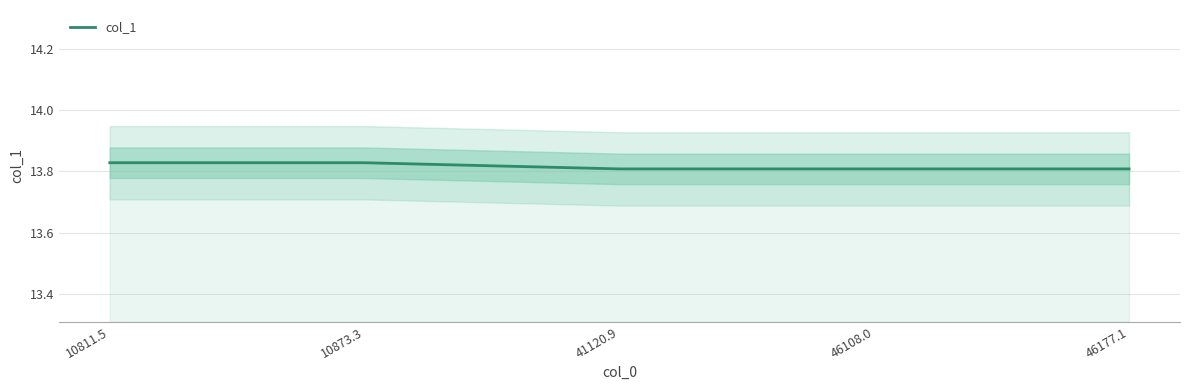

Between 10811.5 and 10873.3, which is larger?

10811.5